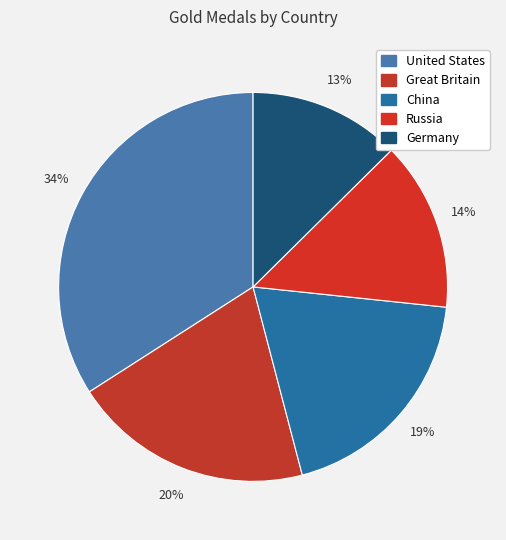

To the nearest percent, what is the difference between the largest and smallest slice percentages?

21%